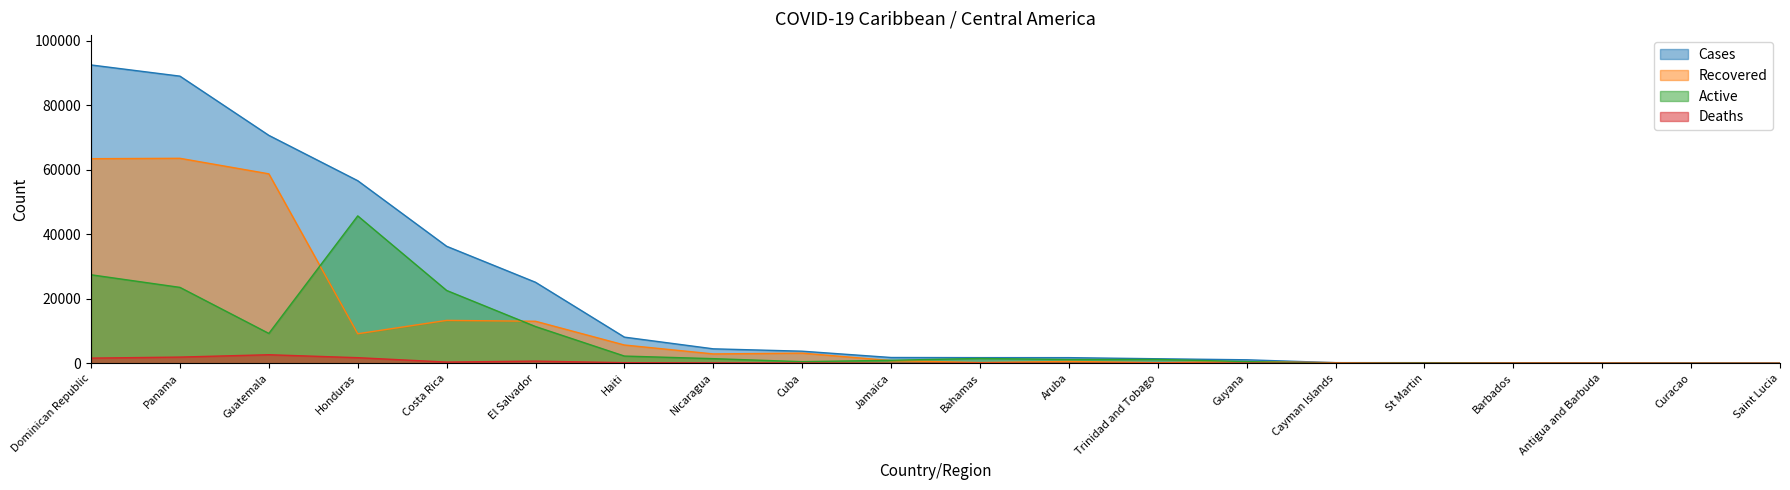

How many data points in Recovered are above 846?

9